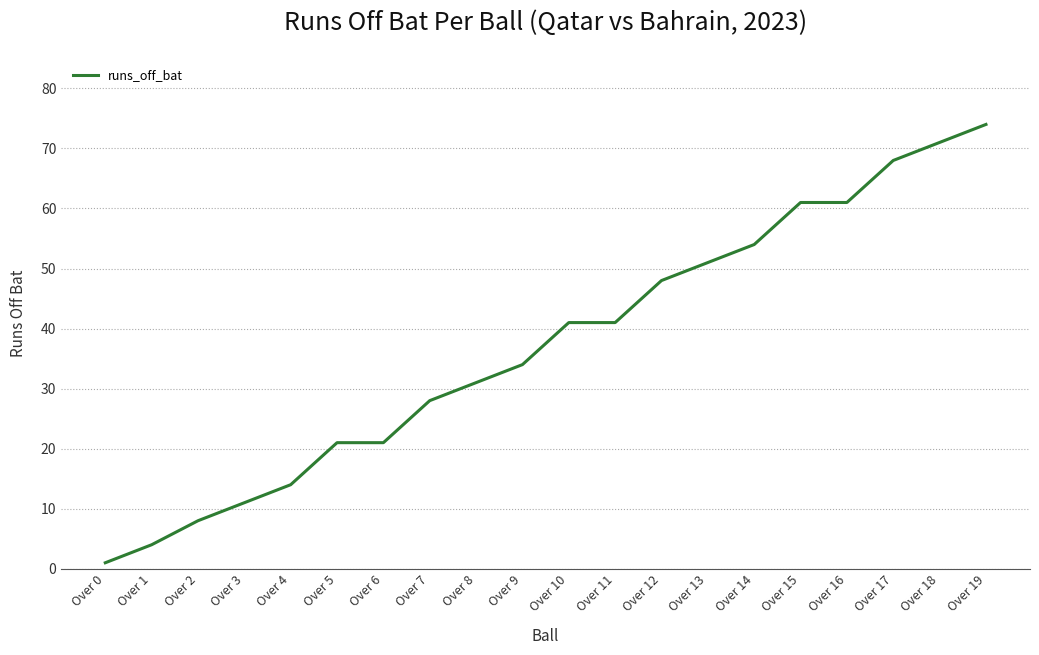

Between Over 4 and Over 2, which is larger?

Over 4